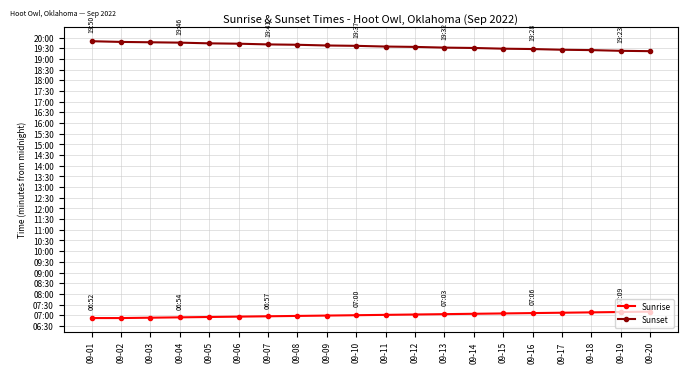

Does the chart have visible grid lines?

Yes